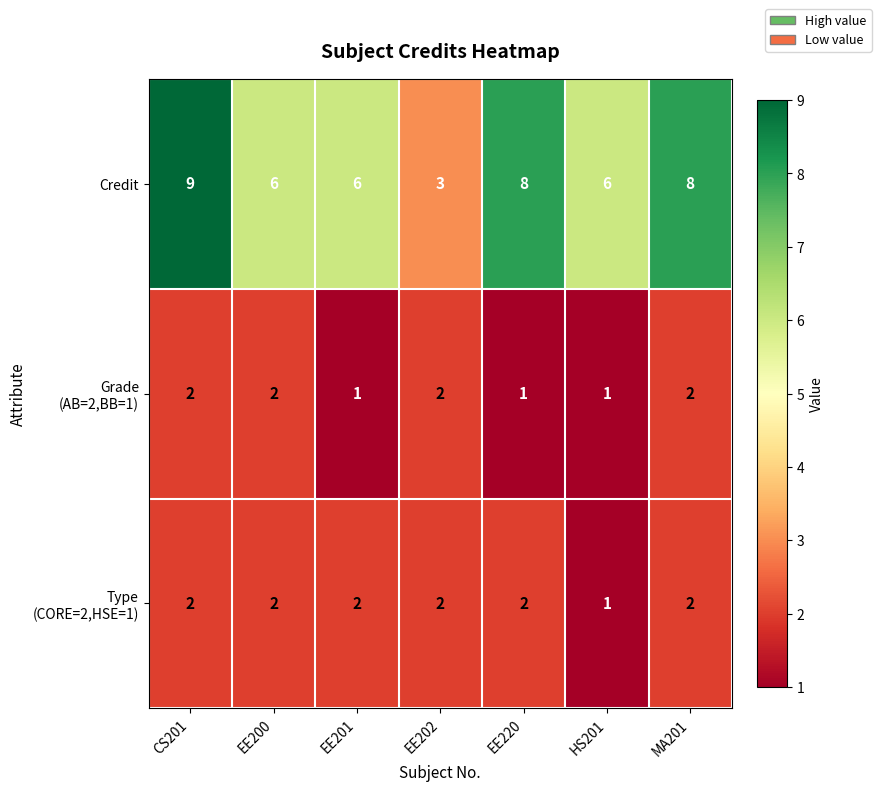

At which label does Credit reach its minimum?

EE202